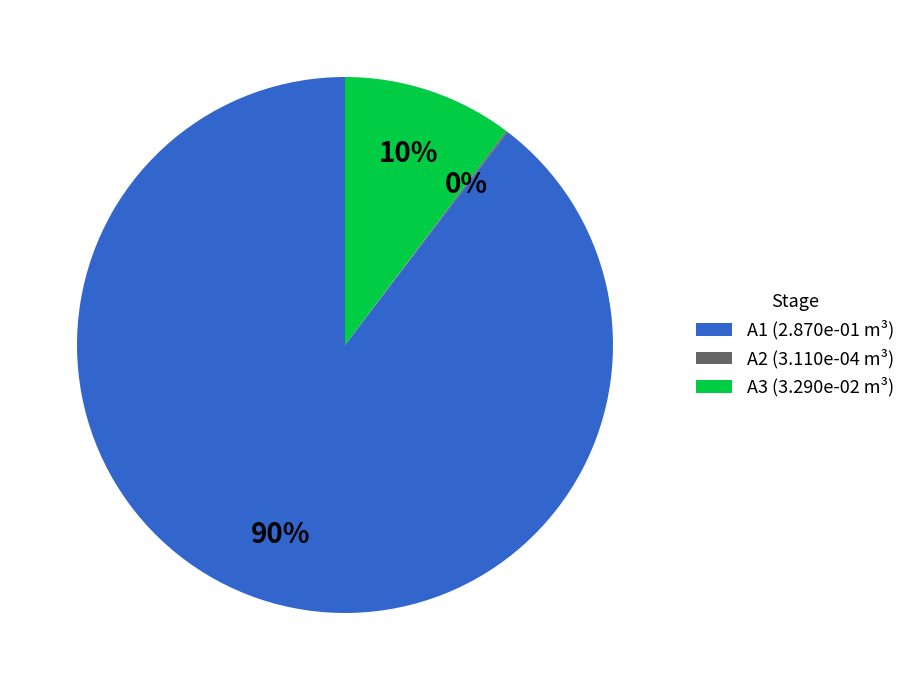

To the nearest percent, what is the average slice percentage?

33%